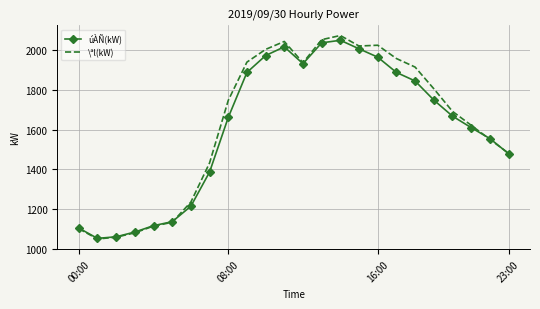

Which series has the largest range (max minus min)?

\ªl(kW)